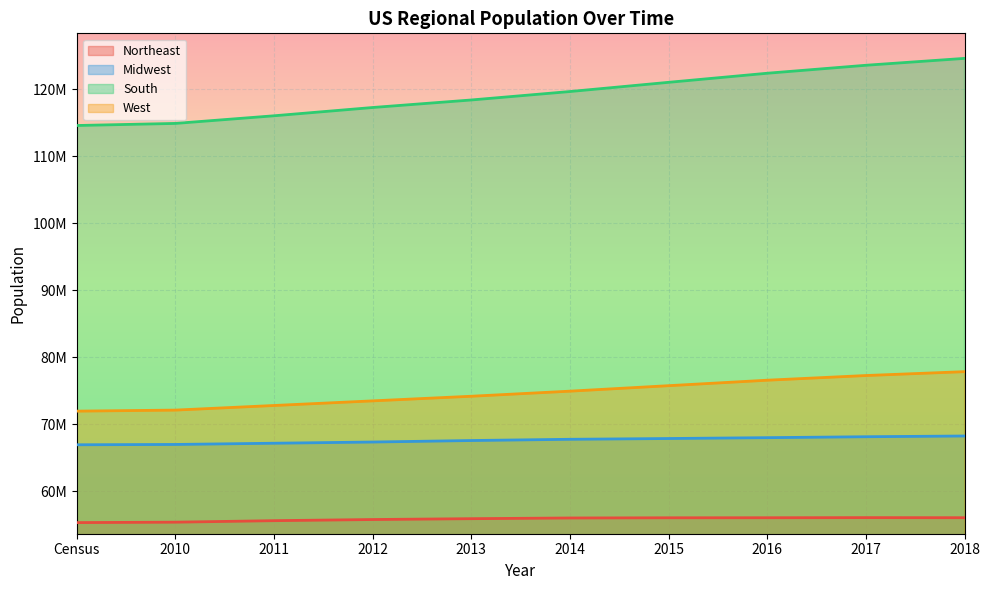

At which label does Northeast first exceed 56006011?

2015